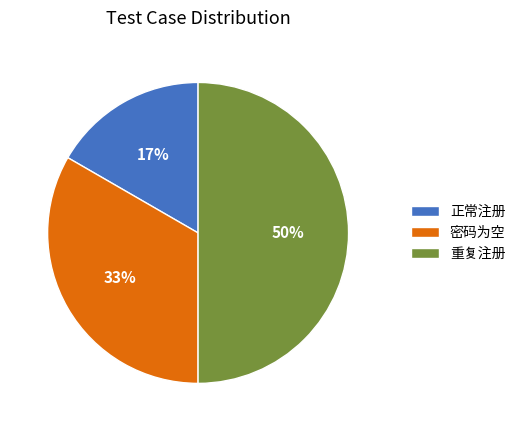

What is the smallest slice in the pie chart?

正常注册